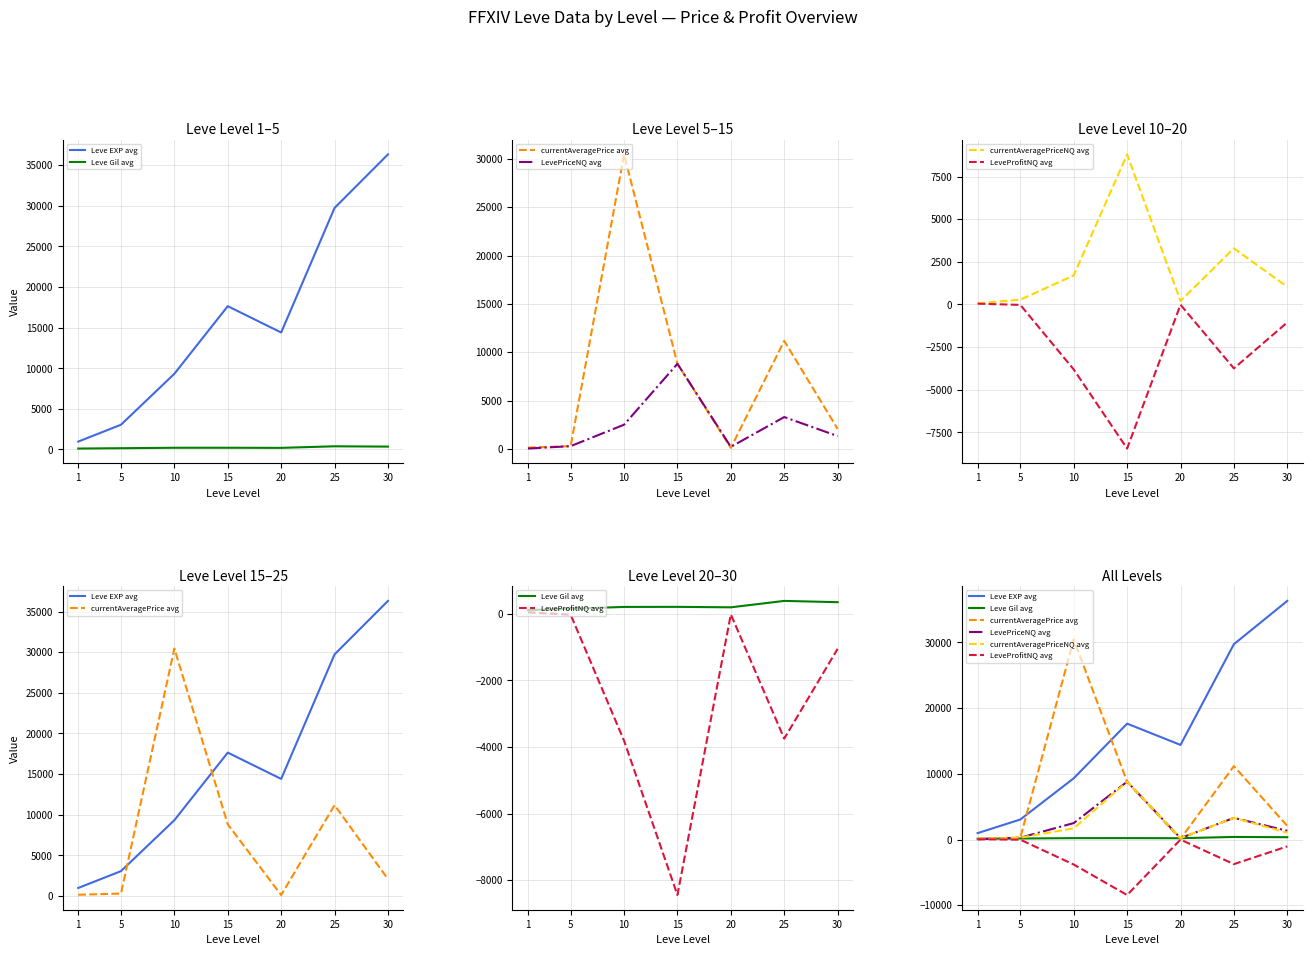

Which series has the widest spread of values?

Leve EXP avg